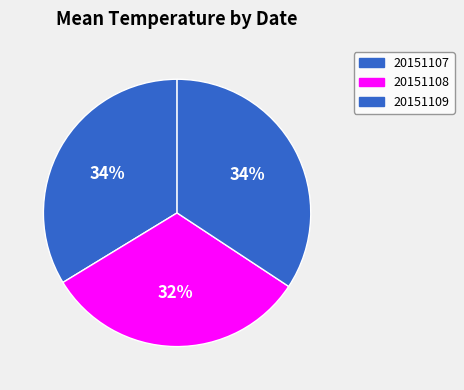

How many slices are in this pie chart?

3